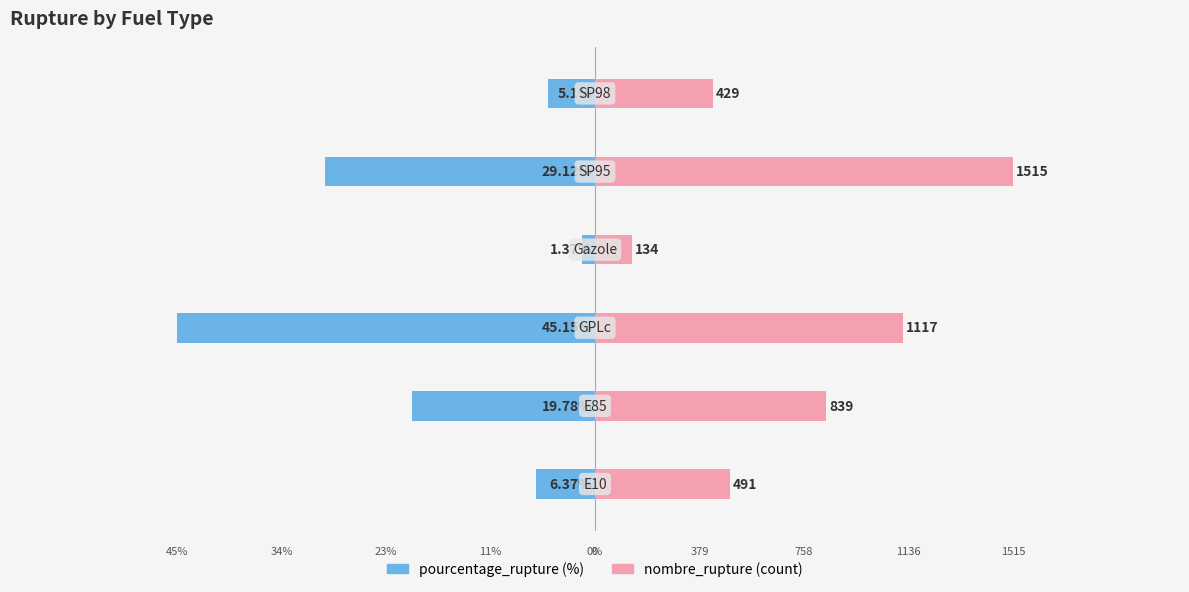

Does the chart contain stacked bars?

No